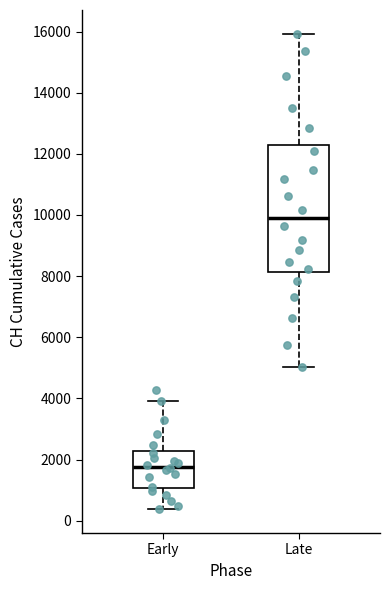

Which box has the lowest median line?

Early